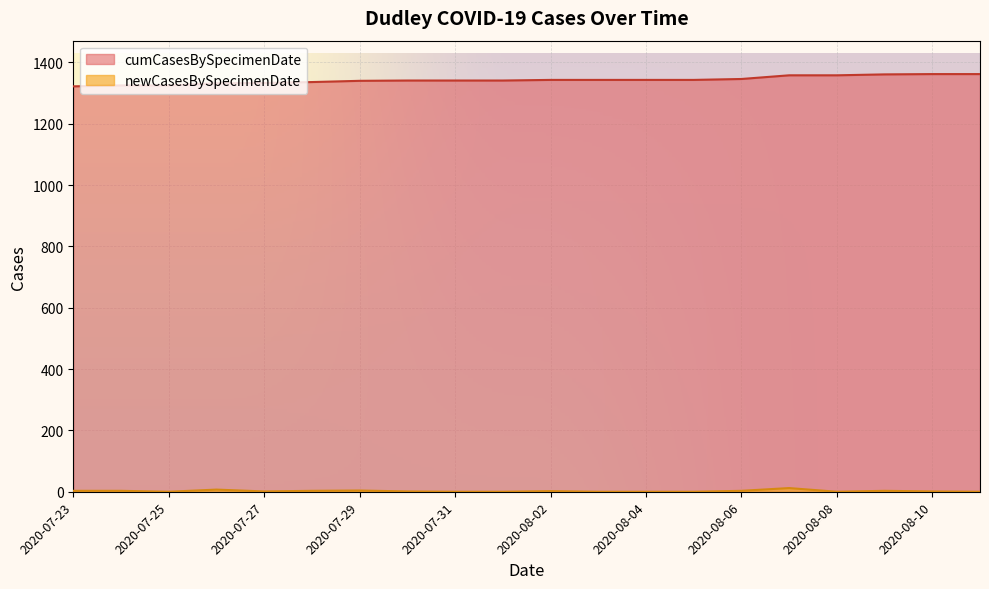

What is the maximum value for cumCasesBySpecimenDate?

1362